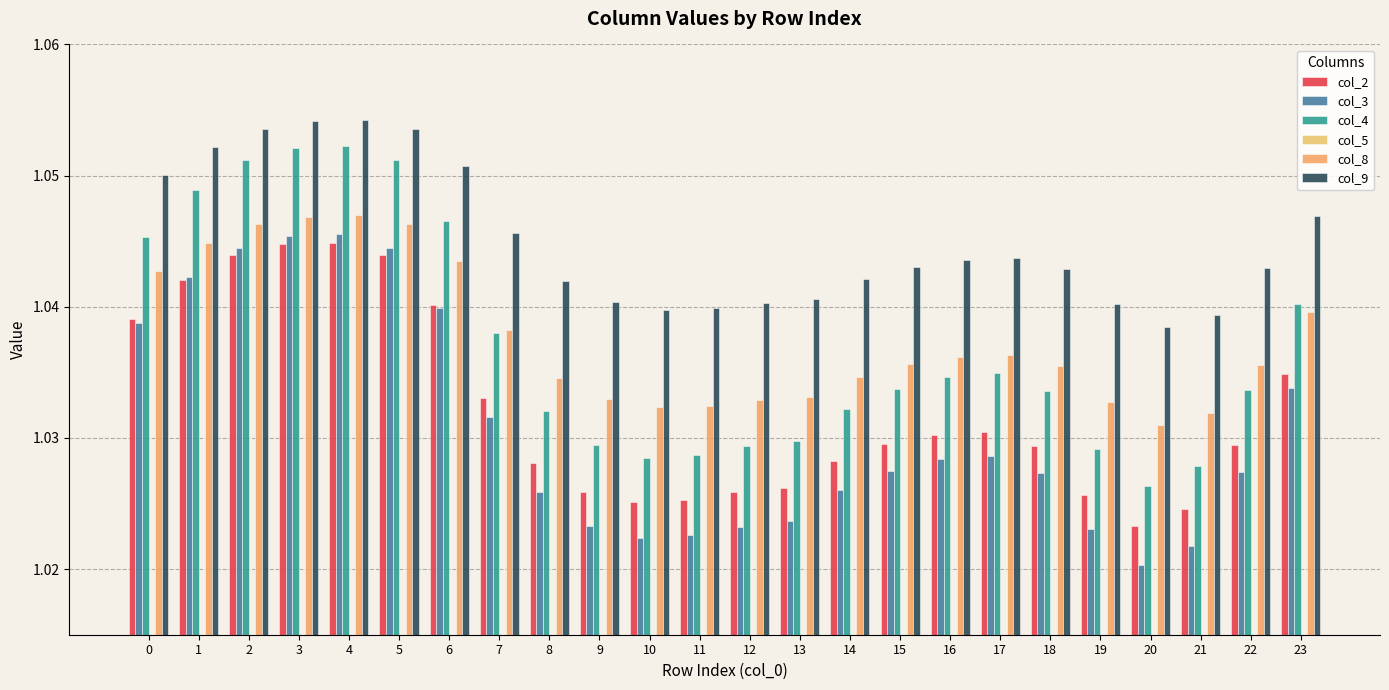

List the series in order of their peak value, highest first.

col_9, col_4, col_8, col_3, col_2, col_5